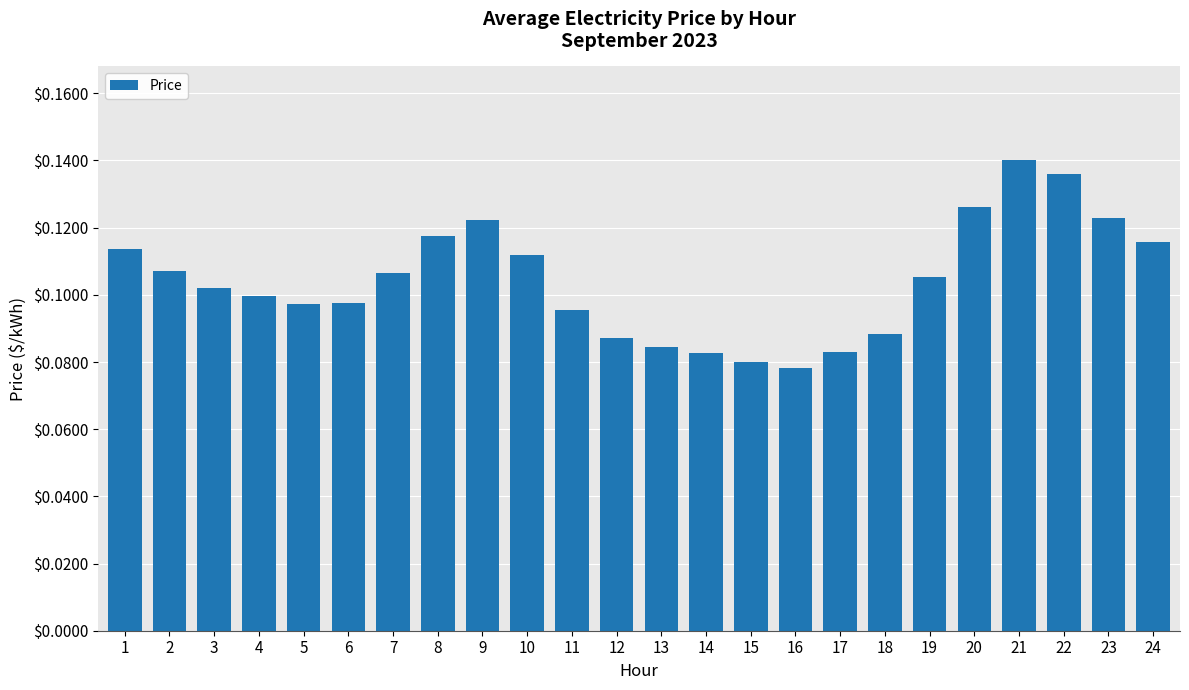

Between 17 and 15, which is larger?

17